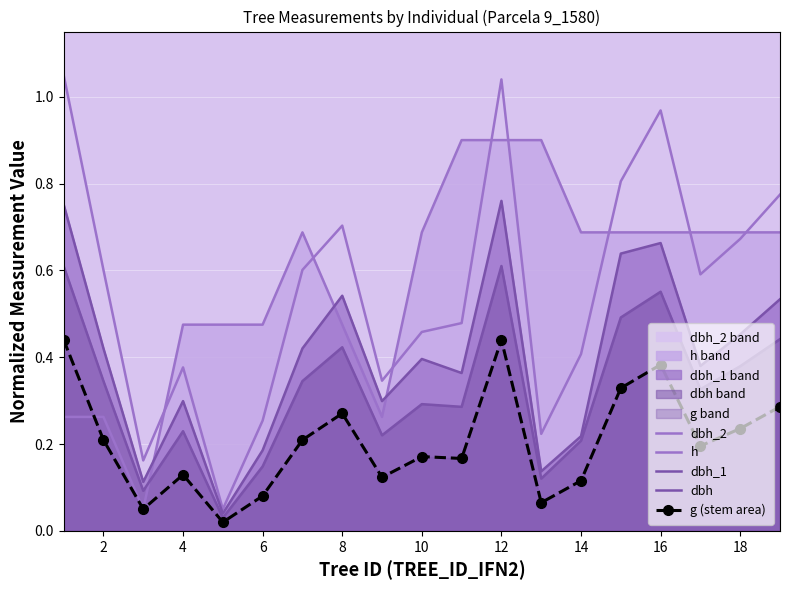

What is the average value of the dbh series?

0.3